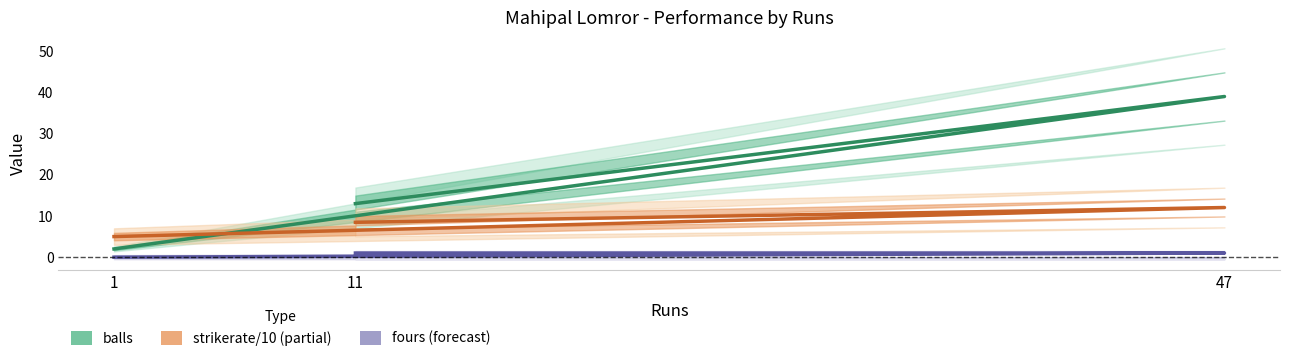

Rank the categories by fours value from lowest to highest.

1, 47, 11